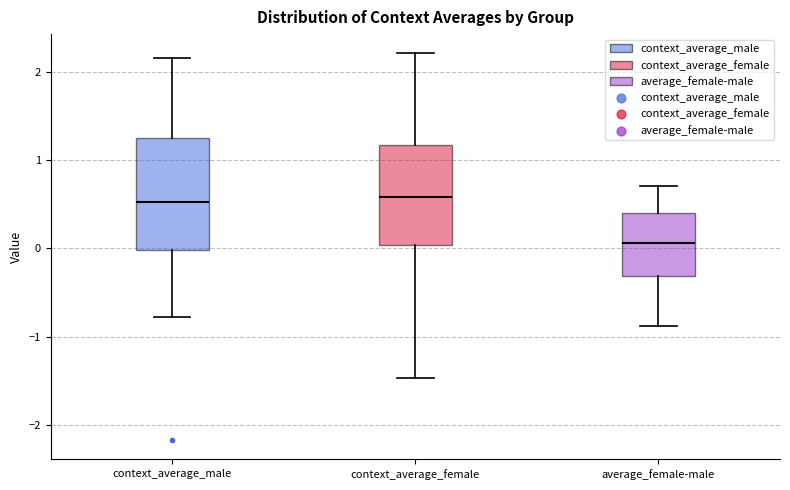

Where does the median line of the box for average_female-male sit on the y-axis? The values are not printed on the chart, so give them approximately, as read against the axis.

0.1